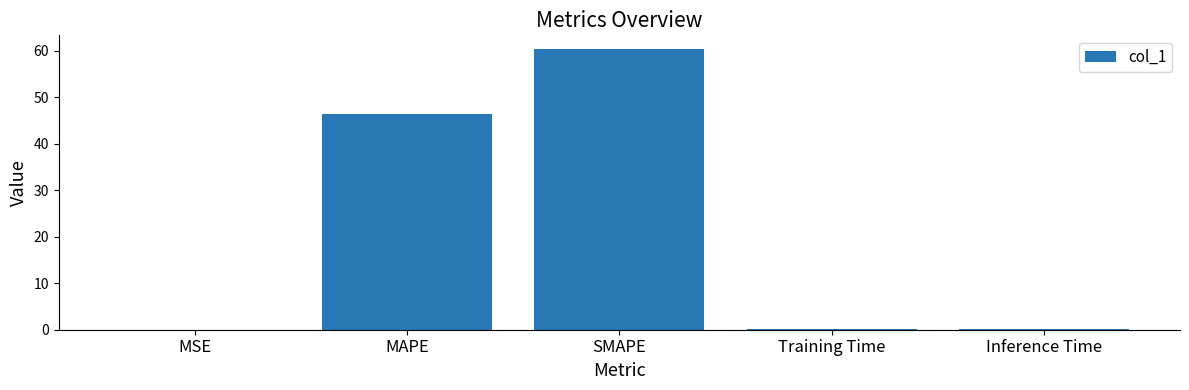

Read the value at SMAPE.

60.3